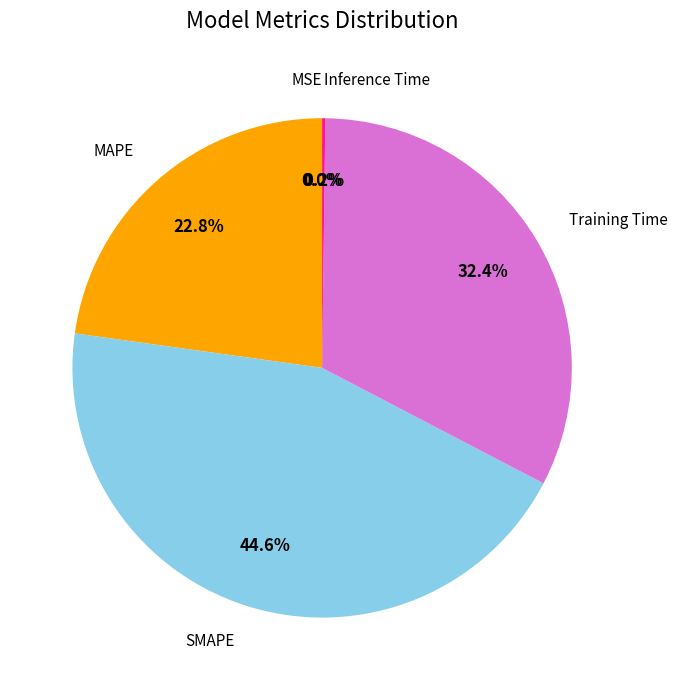

What percentage is NOT represented by Training Time?

67.6%